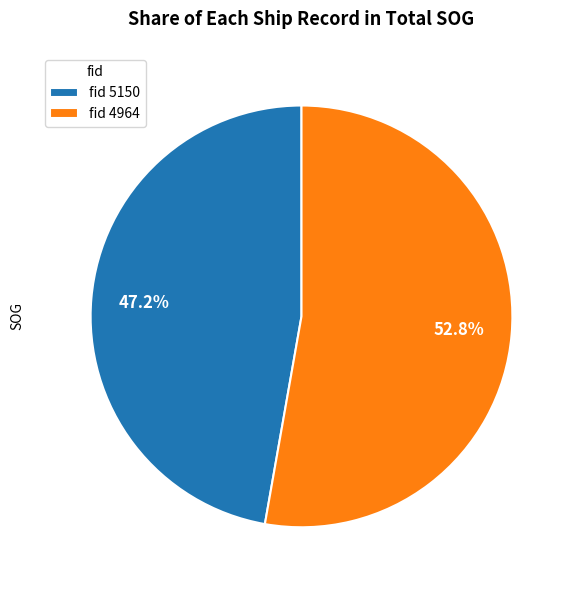

Is there any slice that represents more than half of the pie?

Yes